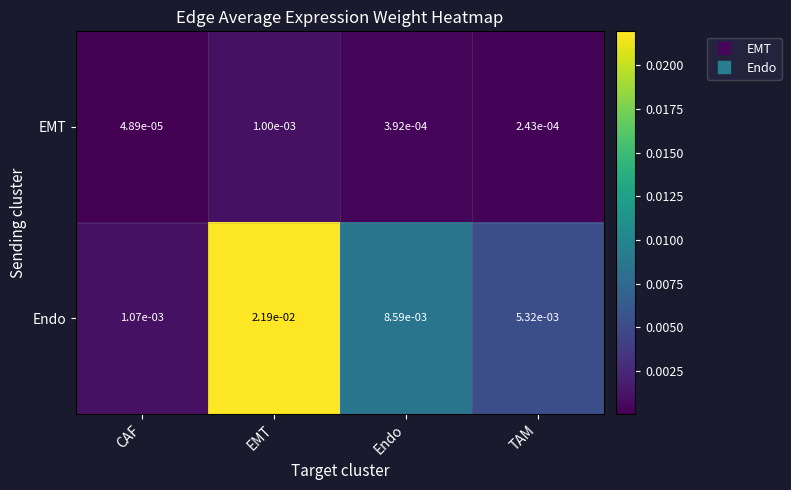

Between Endo and TAM, which series saw the biggest shift?

Endo